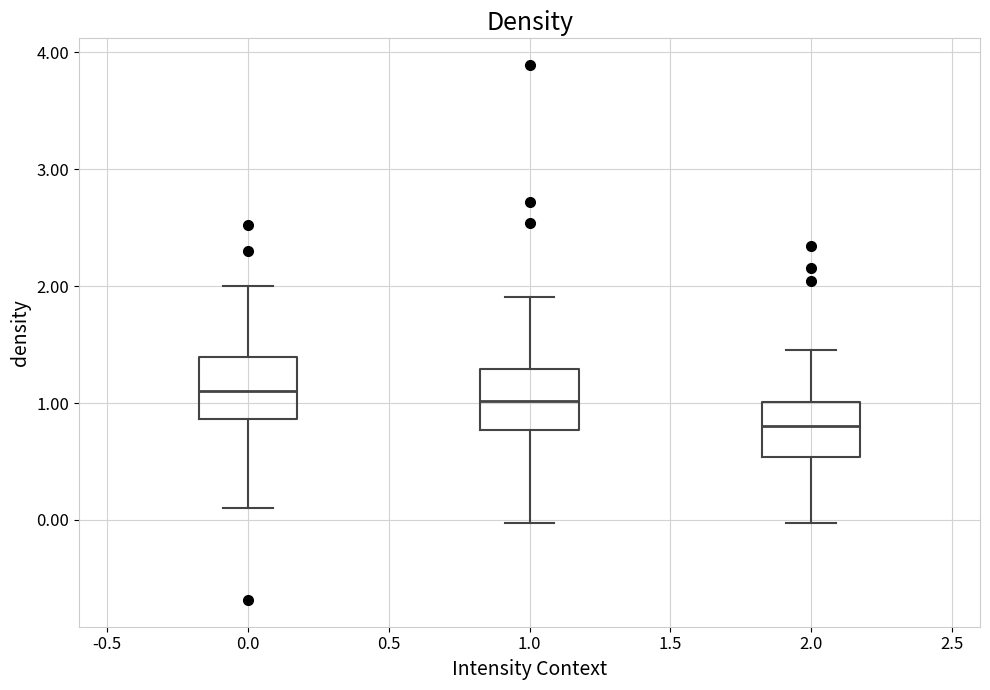

Reading left to right, transcribe this box plot: for each box, give where its median line is, the range the box spans, and where its two whiskers end, as read against the y-axis. The values are not printed on the chart, so give them approximately, as read against the axis.

0.0: median 1.1, box 0.9 to 1.4, whiskers 0.1 to 2.0
1.0: median 1.0, box 0.8 to 1.3, whiskers 0.0 to 1.9
2.0: median 0.8, box 0.5 to 1.0, whiskers 0.0 to 1.5